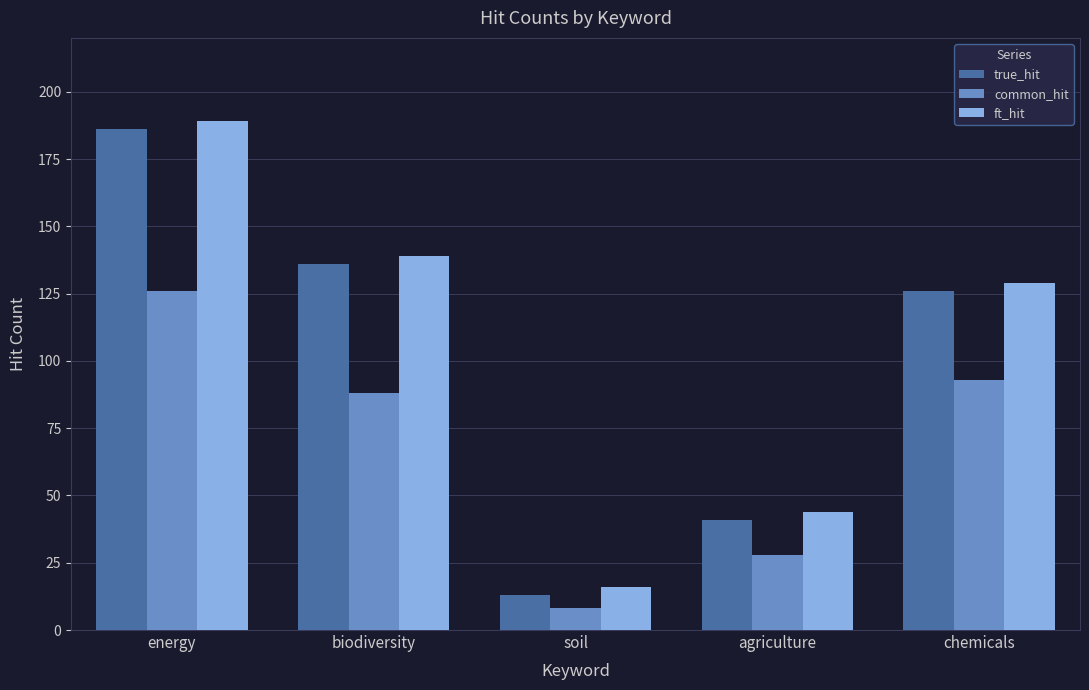

What is the difference between the true_hit values at soil and agriculture?

28